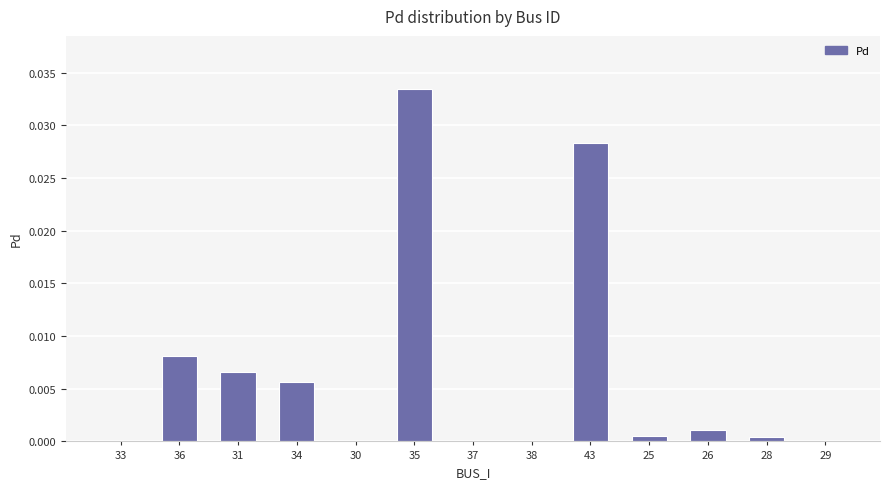

The chart shows a value of 0.0 at 28. True or false?

True